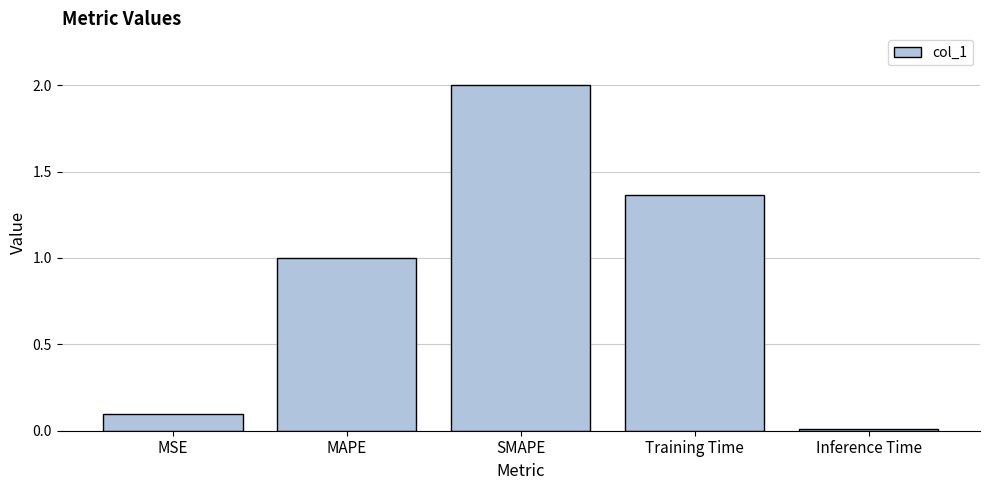

List the labels in order of value, largest first.

SMAPE, Training Time, MAPE, MSE, Inference Time